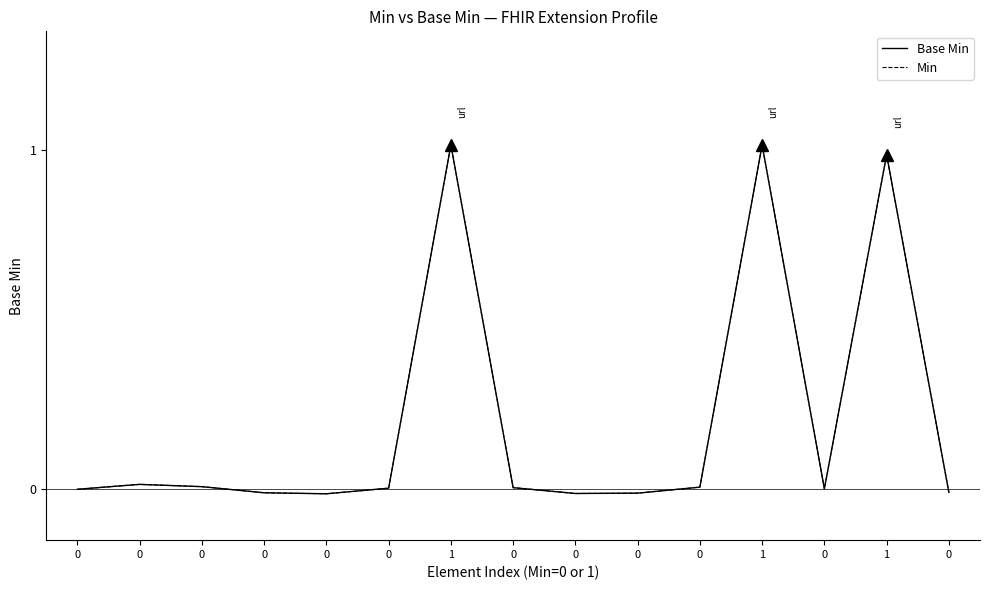

Reading left to right, extract all data points from this chart.

Base Min: 0.0	0.0	0.0	-0.0	-0.0	0.0	1.0	0.0	-0.0	-0.0	0.0	1.0	0.0	1.0	-0.0
Min: 0.0	0.0	0.0	-0.0	-0.0	0.0	1.0	0.0	-0.0	-0.0	0.0	1.0	0.0	1.0	-0.0